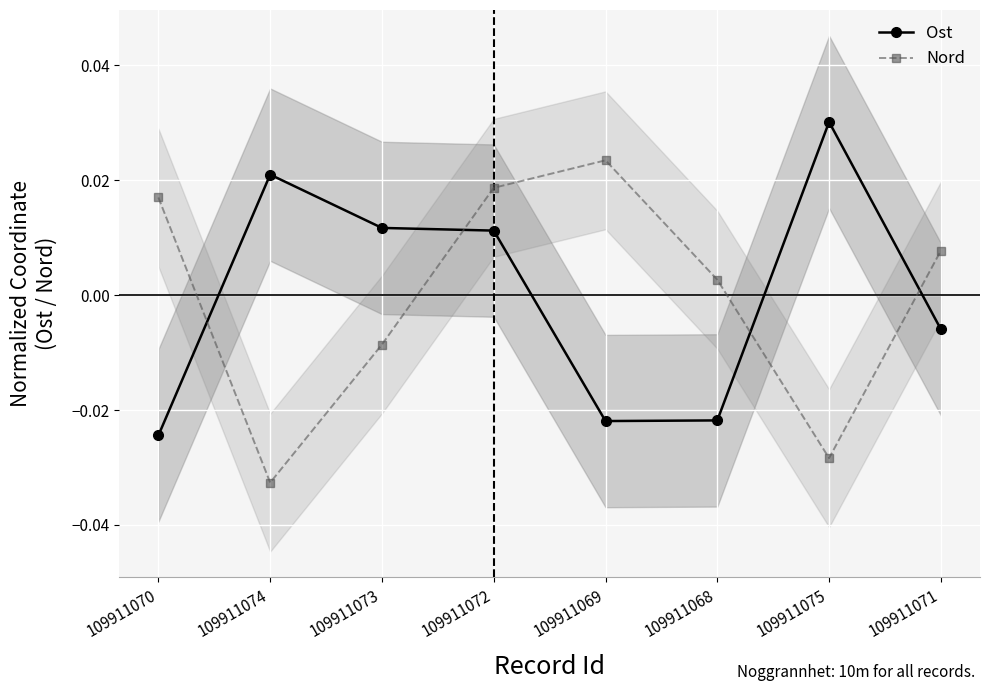

Rank the series by their average value, from highest to lowest.

Ost, Nord